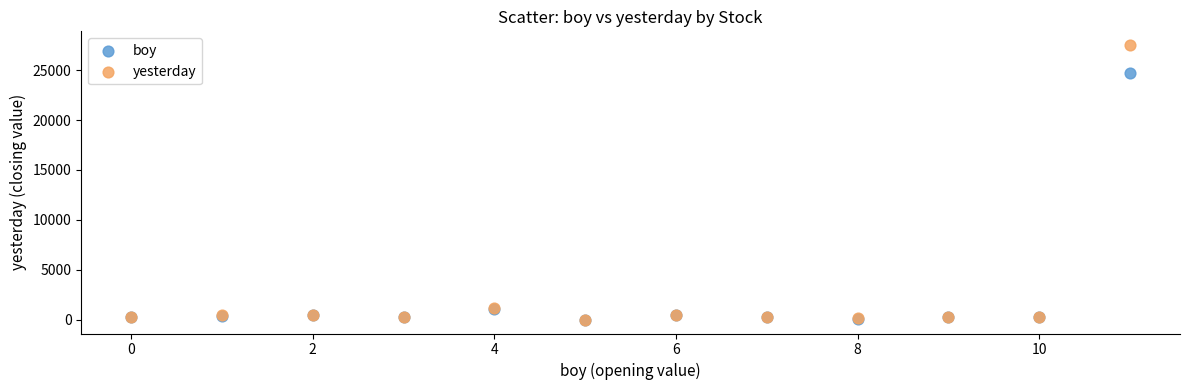

What are all the series names shown in the legend?

boy, yesterday